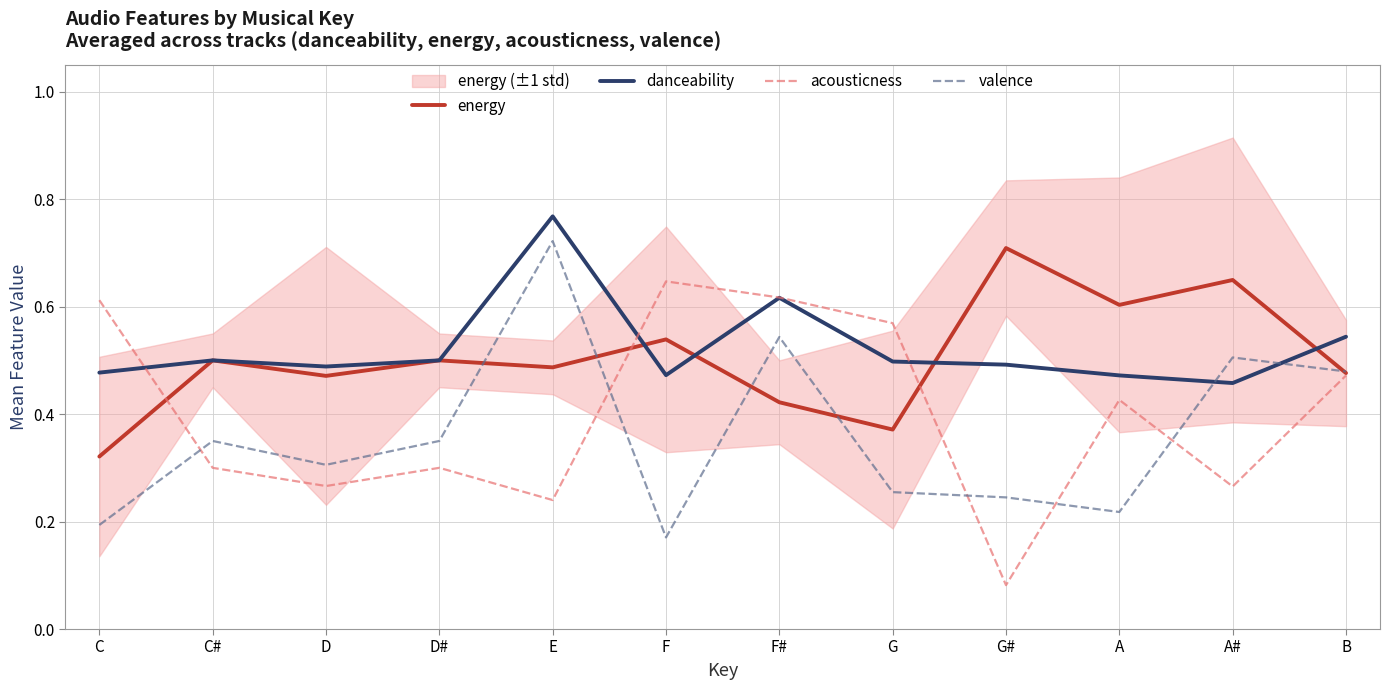

What position from the right is B?

1